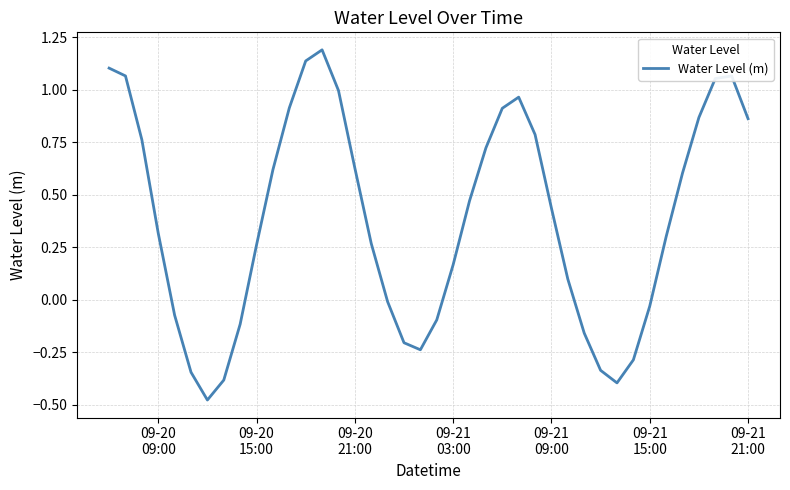

What is the maximum value shown in the chart?

1.2